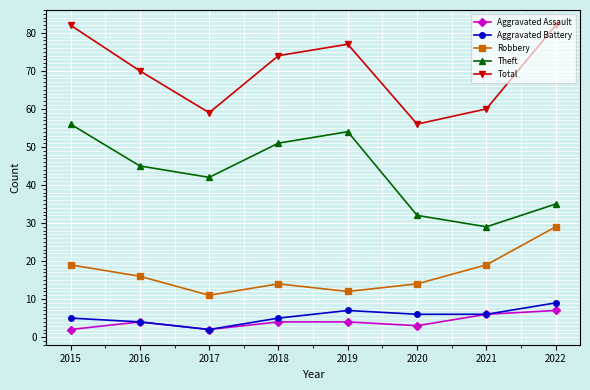

What is the difference between the second highest and second lowest values in the Theft series?

22